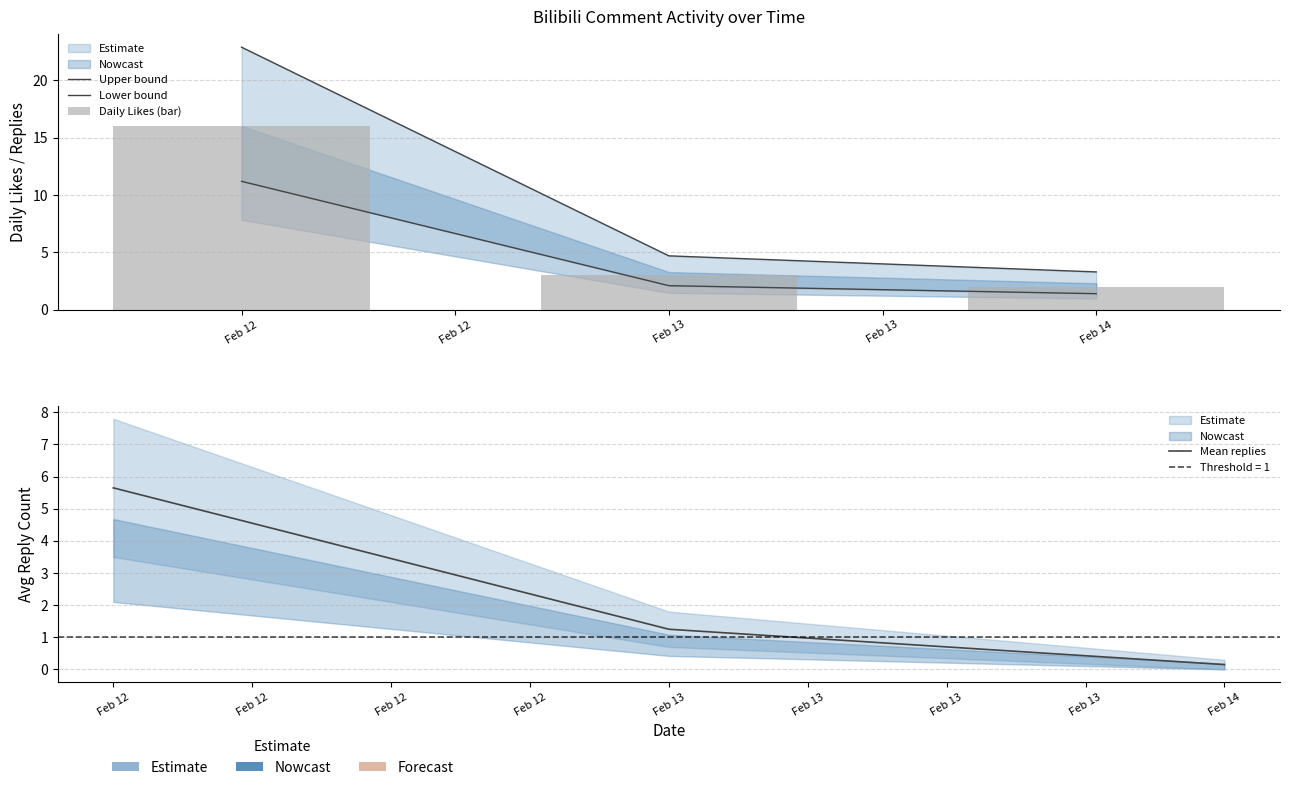

At which label does Mean replies reach its peak?

Feb 12